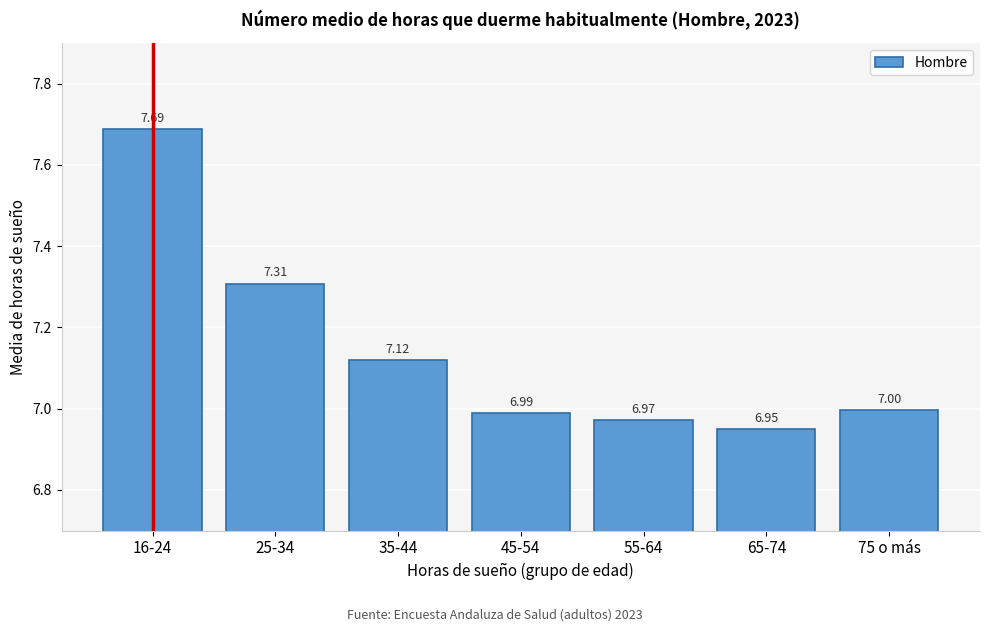

Which has a higher value, 65-74 or 45-54?

45-54